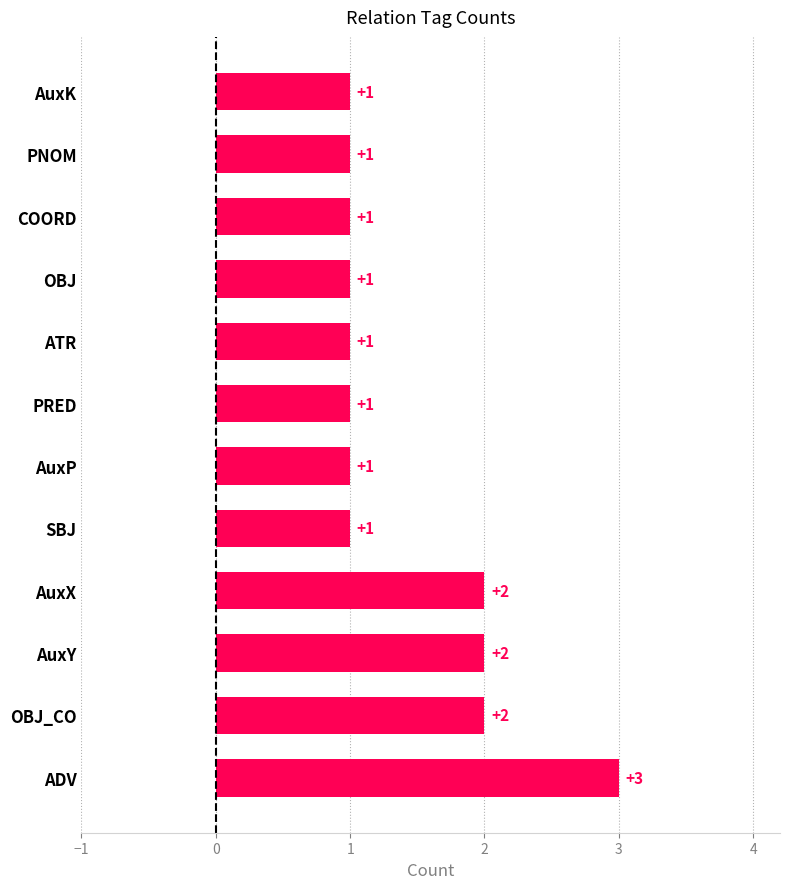

Which category has the highest value across all series?

ADV